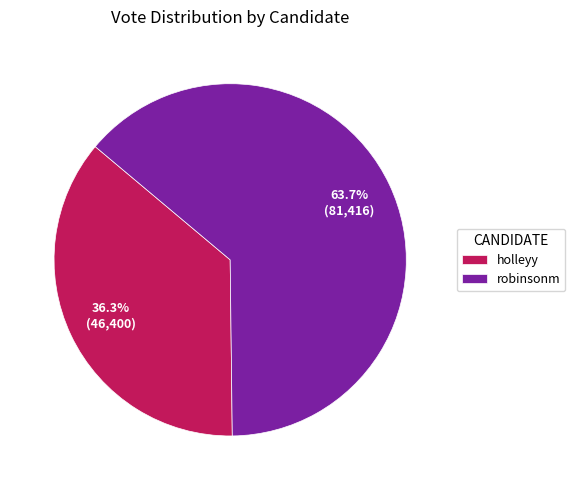

The holleyy slice represents 36% of the pie. True or false?

True